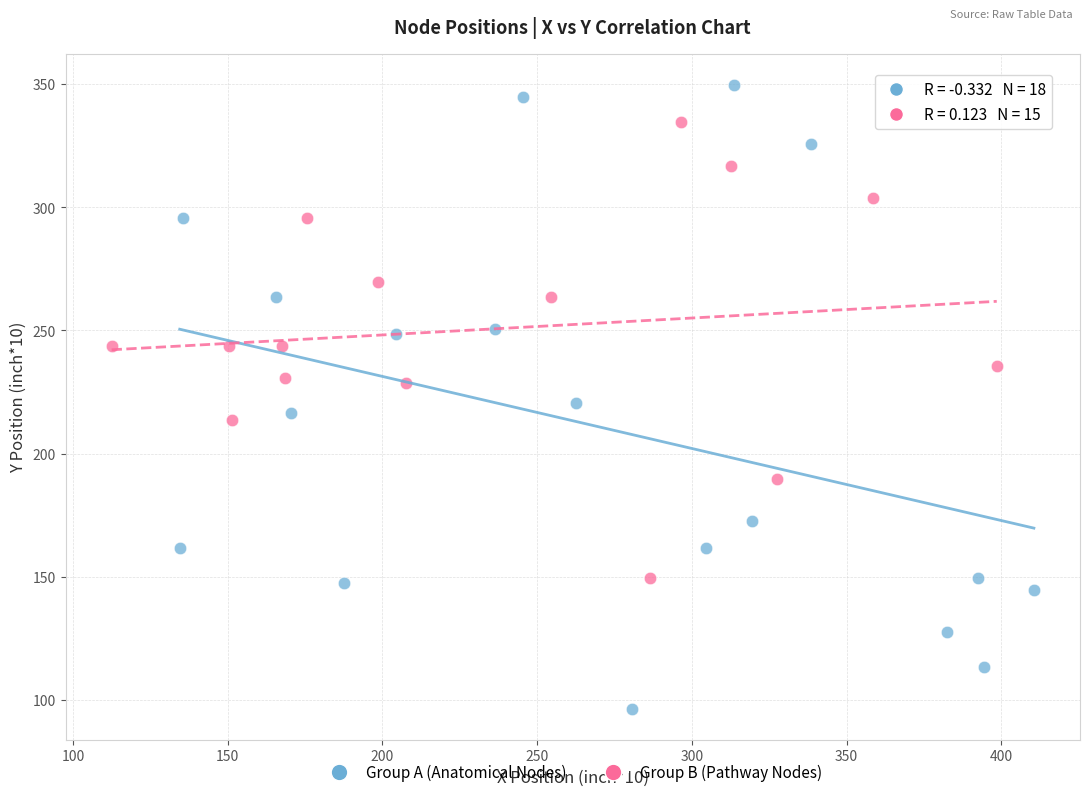

Which series reaches the minimum Y coordinate?

Group A (Anatomical Nodes)